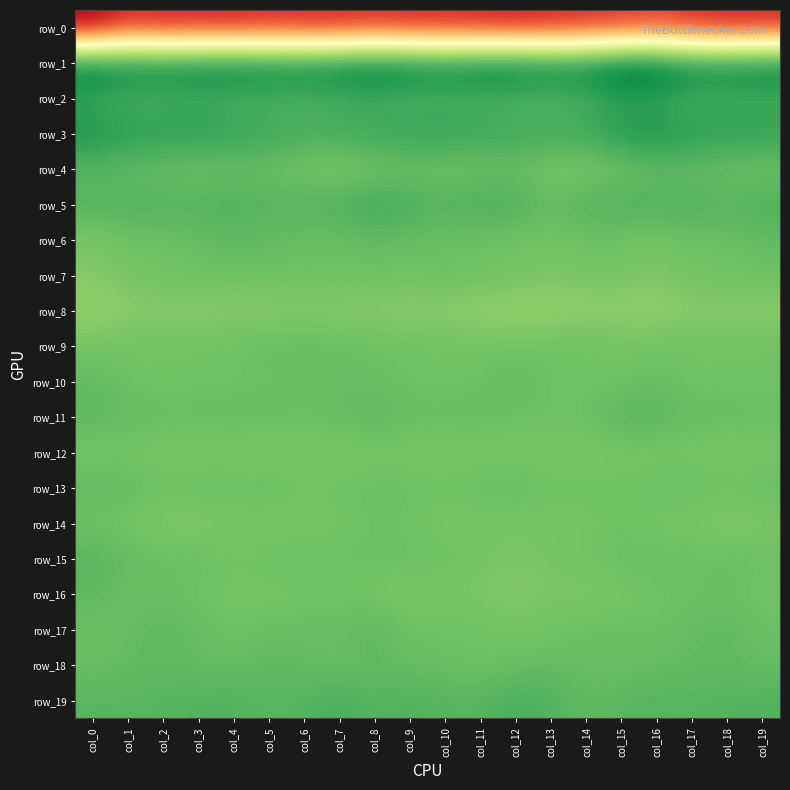

Rank the categories by row_7 value from lowest to highest.

col_0, col_16, col_13, col_1, col_14, col_15, col_12, col_17, col_9, col_11, col_18, col_6, col_3, col_2, col_19, col_8, col_4, col_5, col_7, col_10